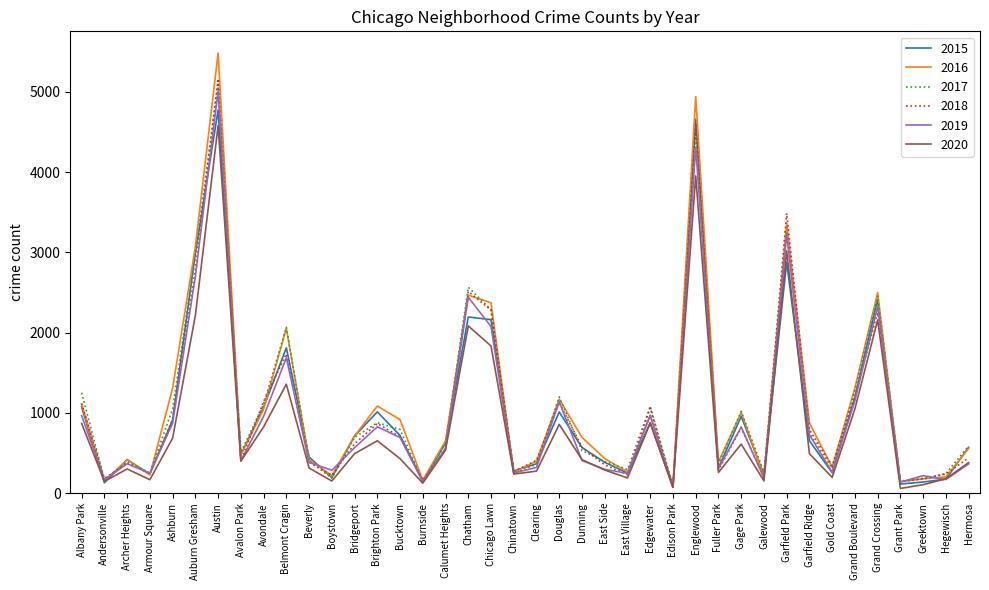

Is the value of 2019 at Austin greater than the value of 2016 at Bridgeport?

Yes